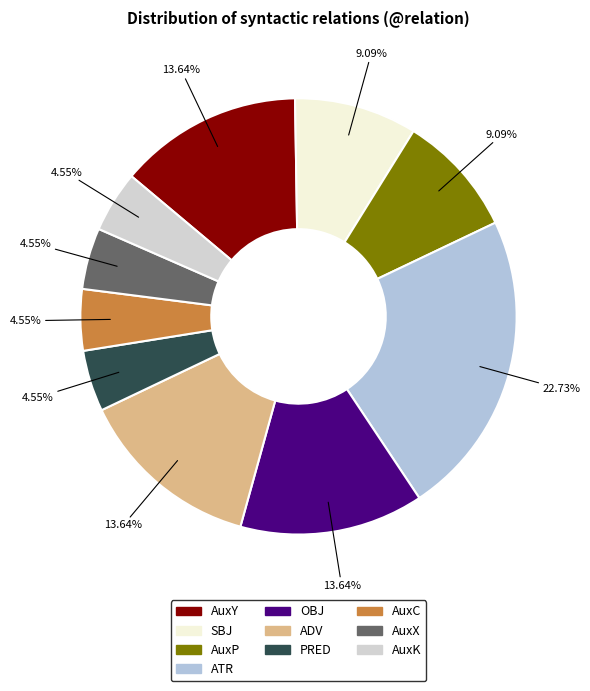

What is the change in value from SBJ to OBJ?

+1